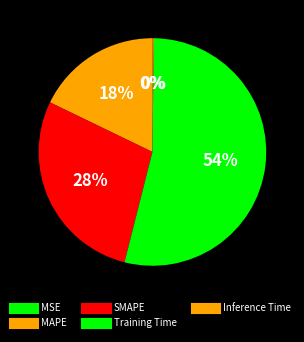

How many segments does this pie chart have?

5